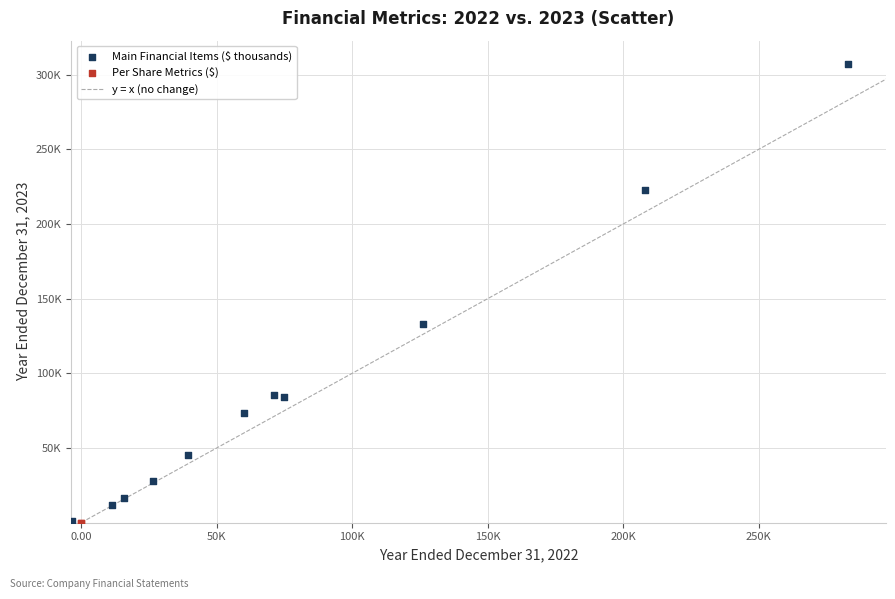

Which series has the largest Y range (max minus min)?

Main Financial Items ($ thousands)